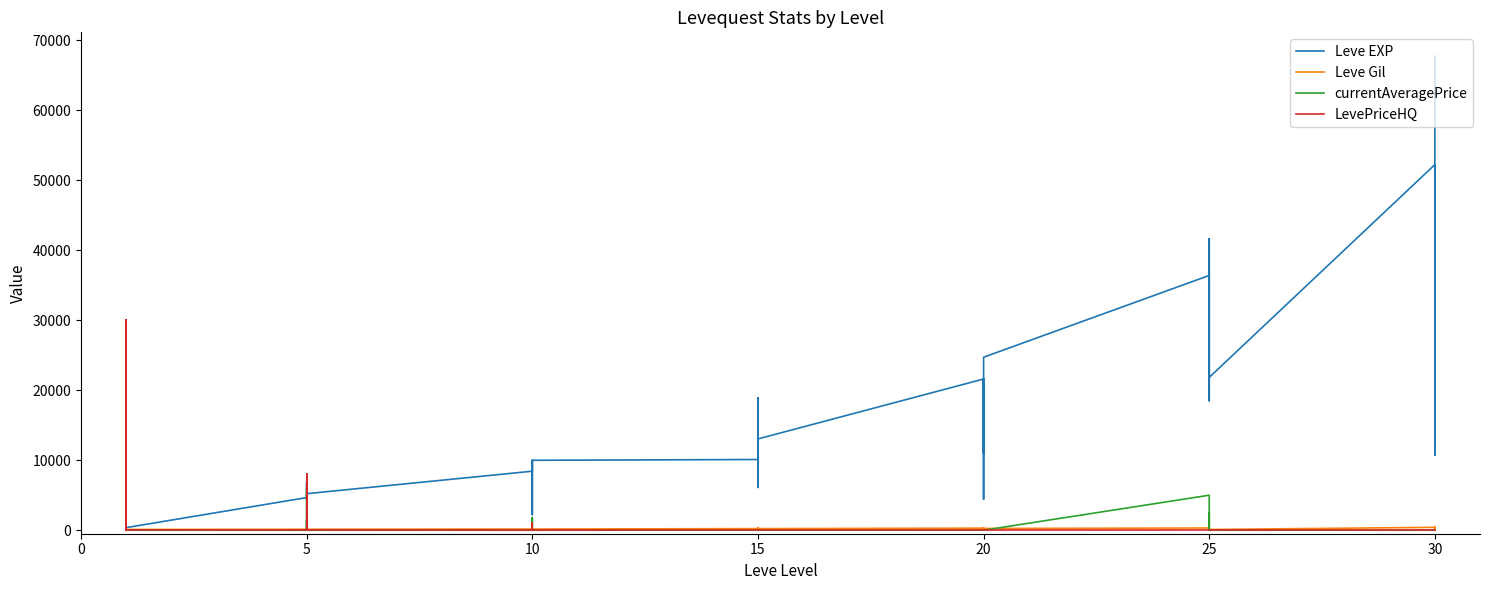

Which series has the widest spread of values?

Leve EXP